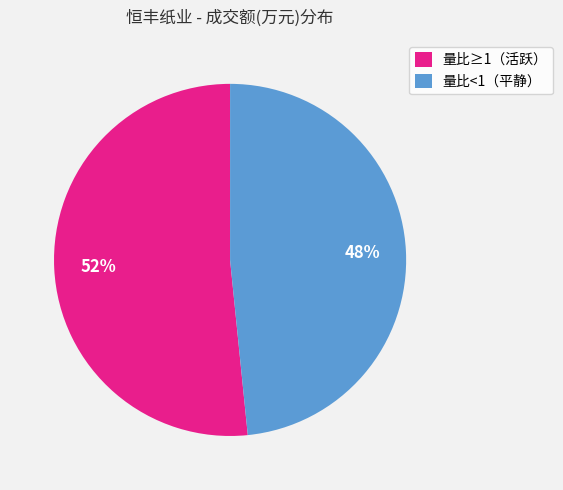

Combined, do 量比<1（平静） and 量比≥1（活跃） account for over 50%?

Yes